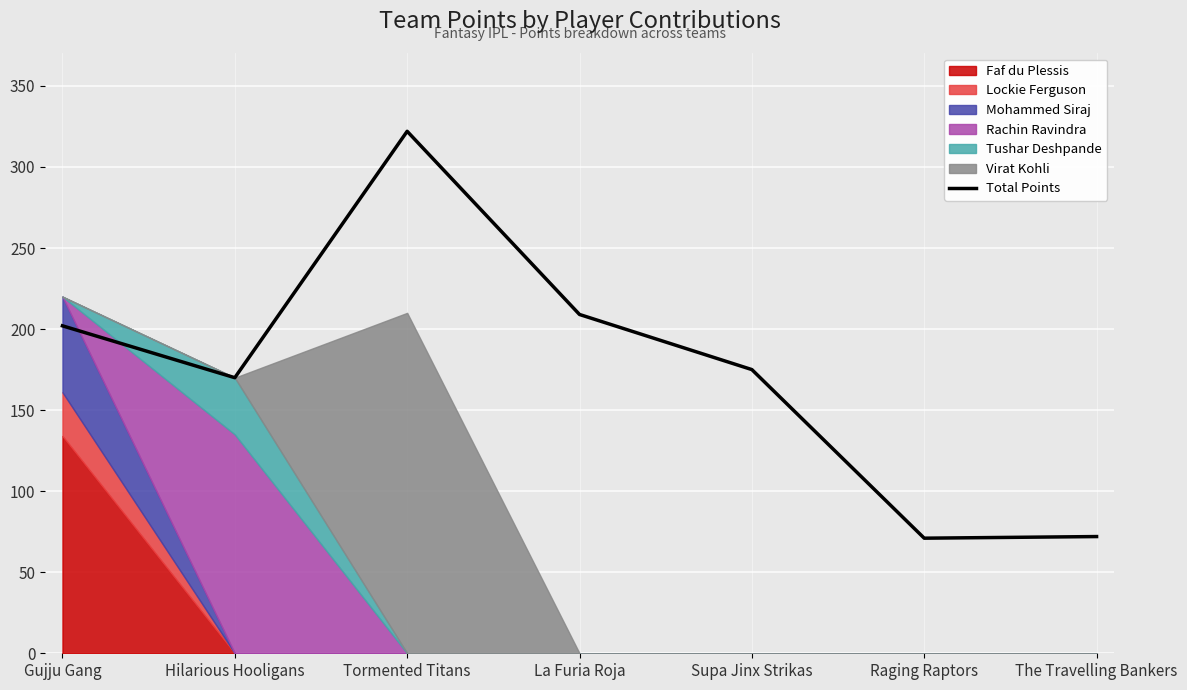

What is the sum of all values?

1221